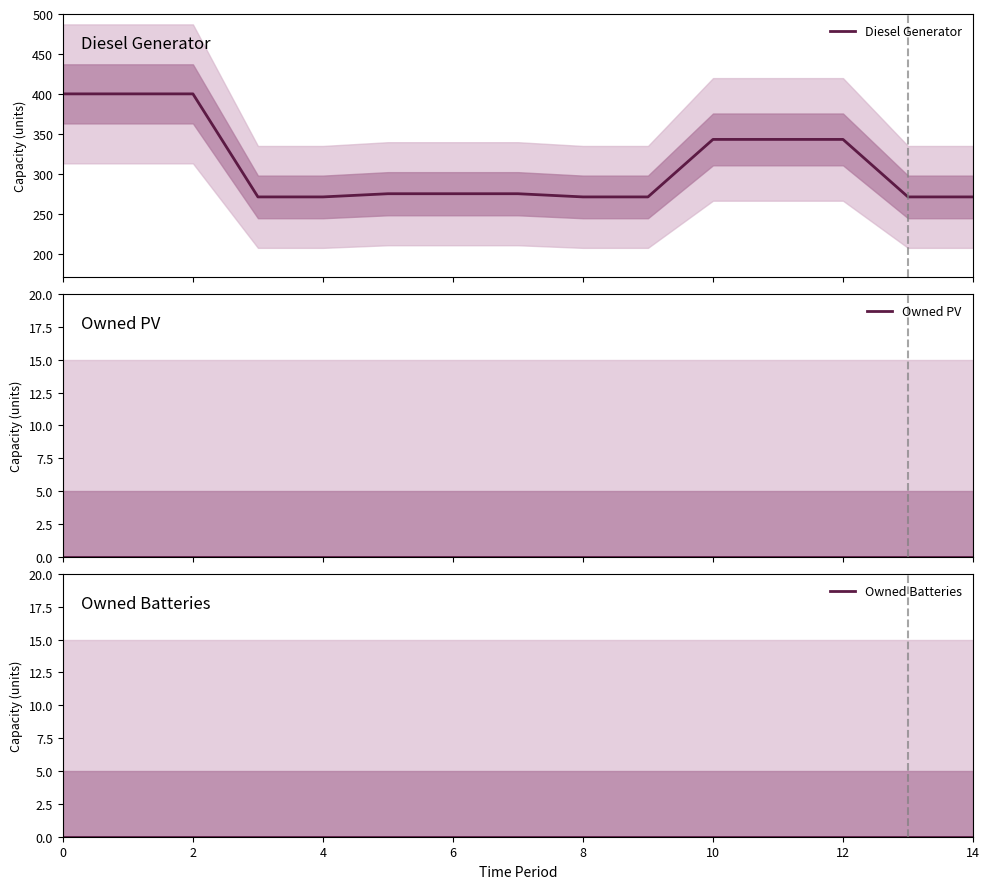

How many lines are shown in the chart?

3